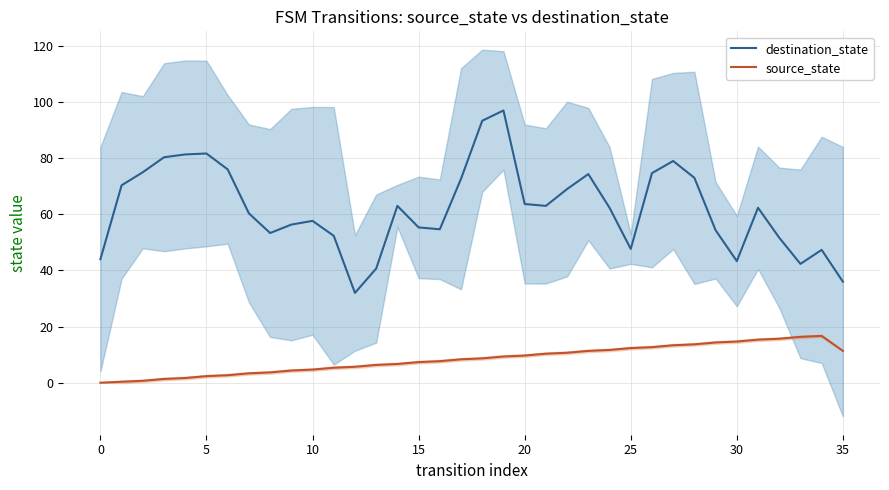

Which series has the largest total across all categories?

destination_state